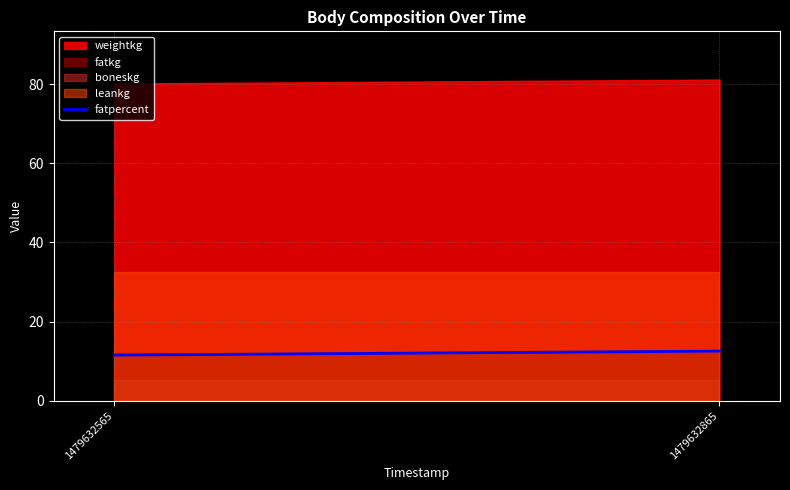

Rank the categories by value from lowest to highest.

1479632565, 1479632865